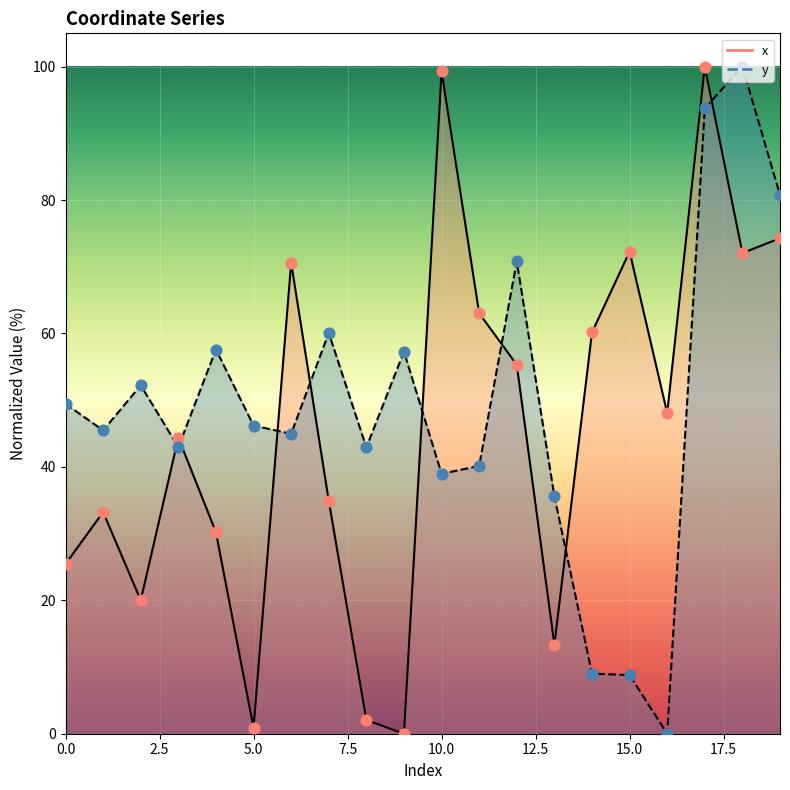

Which series has the largest Y range (max minus min)?

x